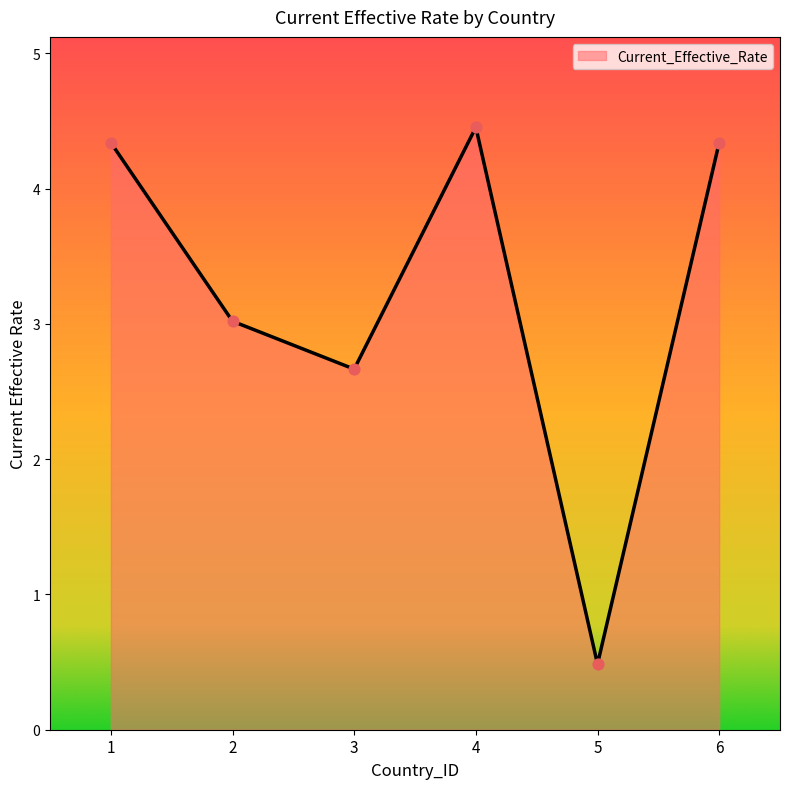

What is the ratio of the value at 6 to the value at 4?

1.0